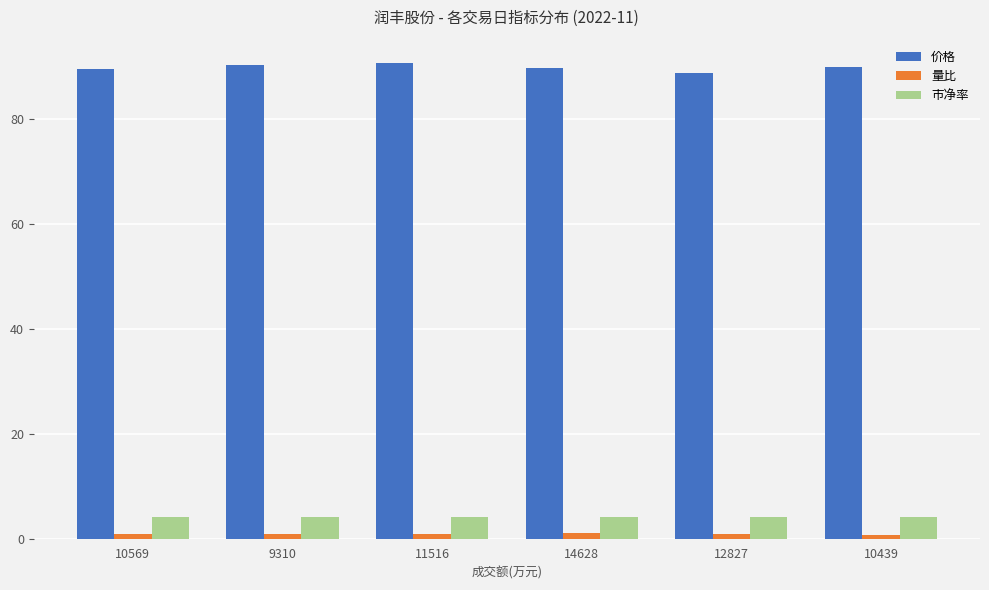

What are all the series names shown in the legend?

价格, 量比, 市净率